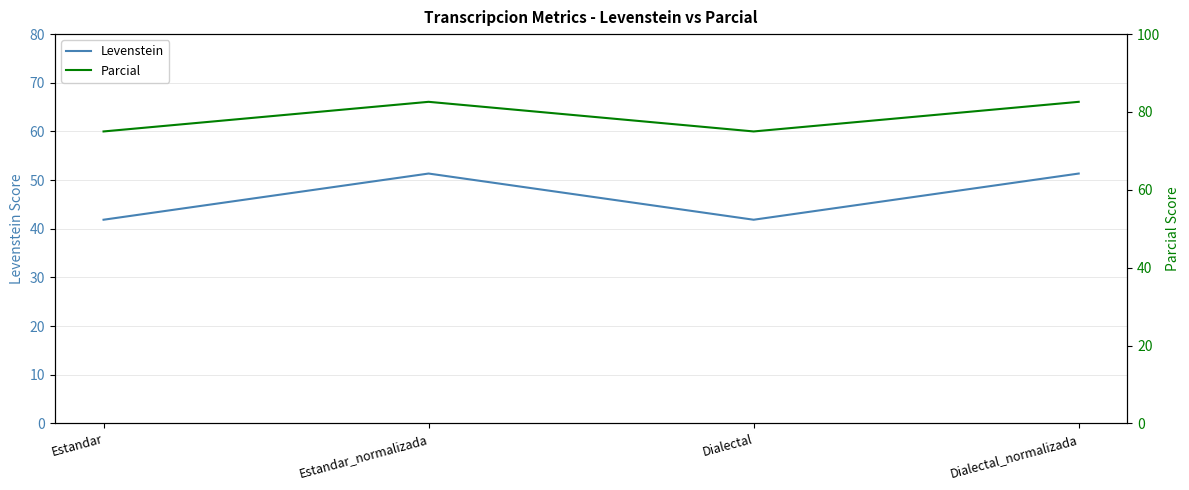

What is the lowest value of the Parcial series?

75.0